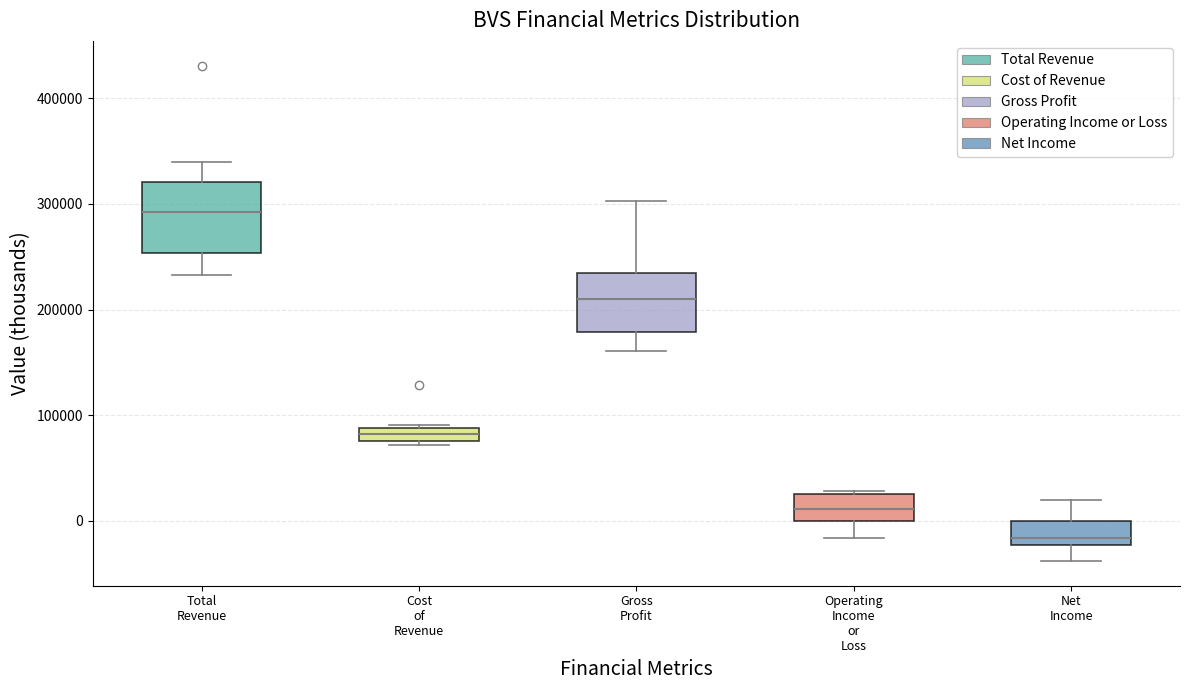

Which box's median line is the lowest?

Net Income